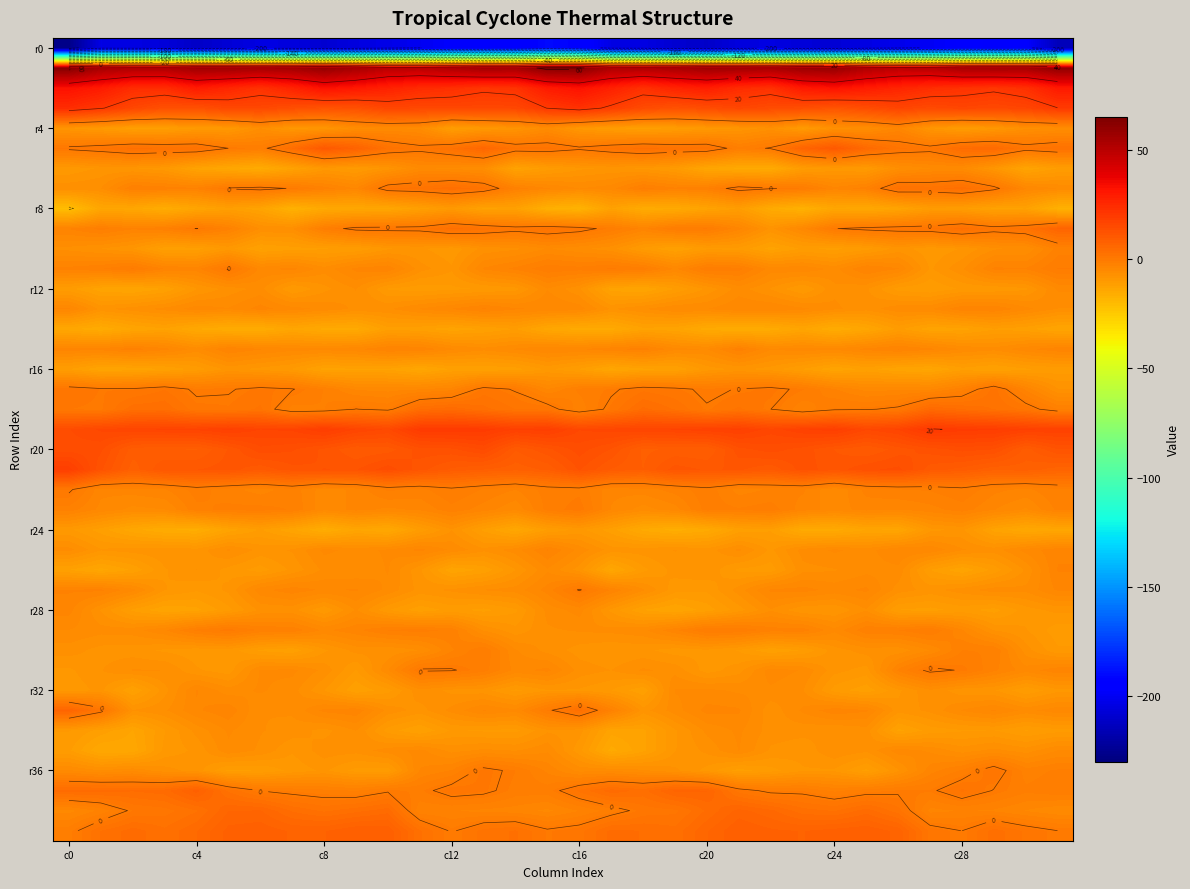

Which label corresponds to the largest value in the chart?

c0